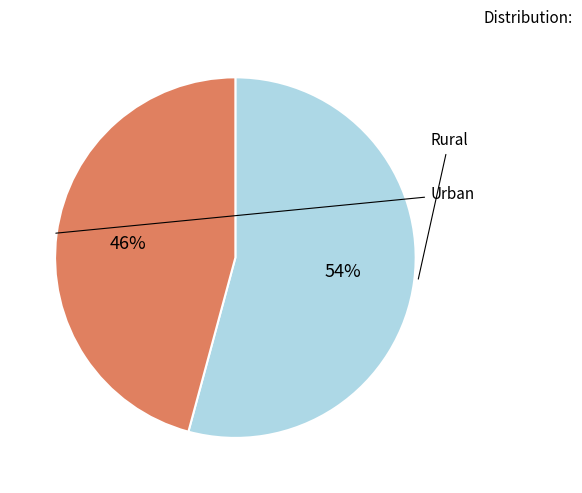

What is the change in value from Rural to Urban?

-1118